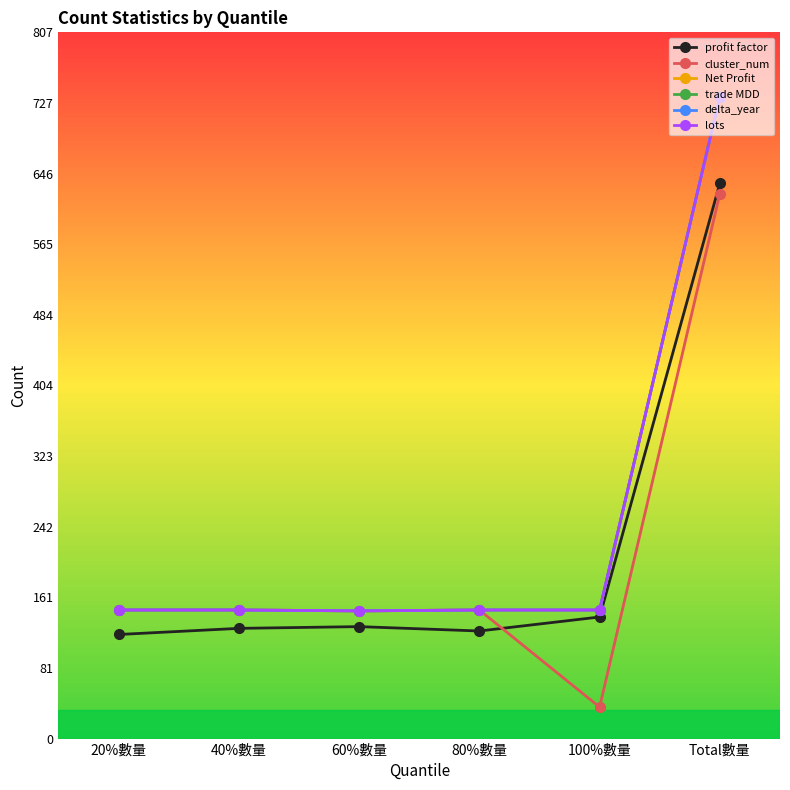

Is this an area chart (filled region under the line)?

No